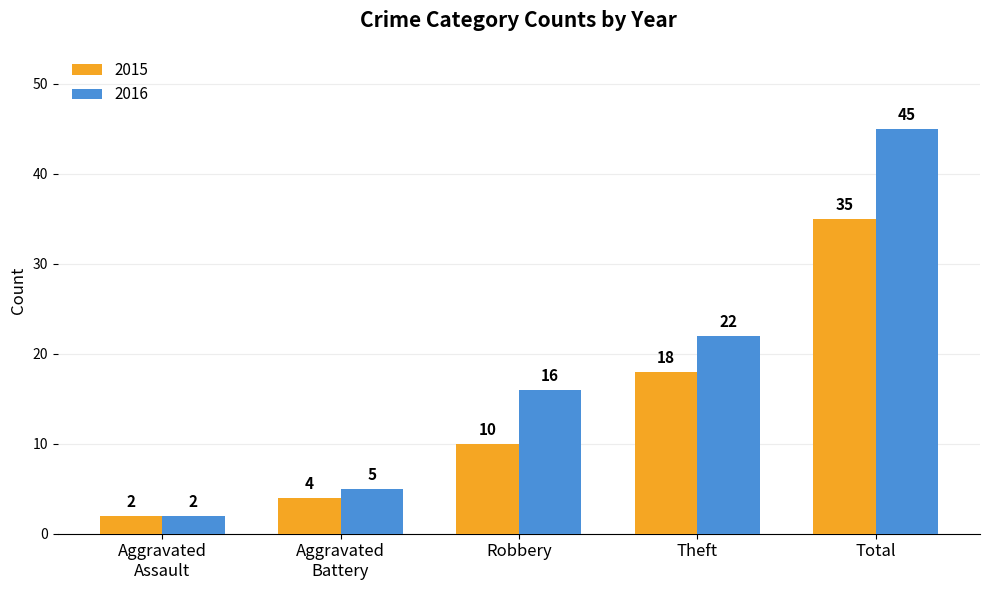

Is the value of 2016 at Robbery greater than the value of 2015 at Theft?

No